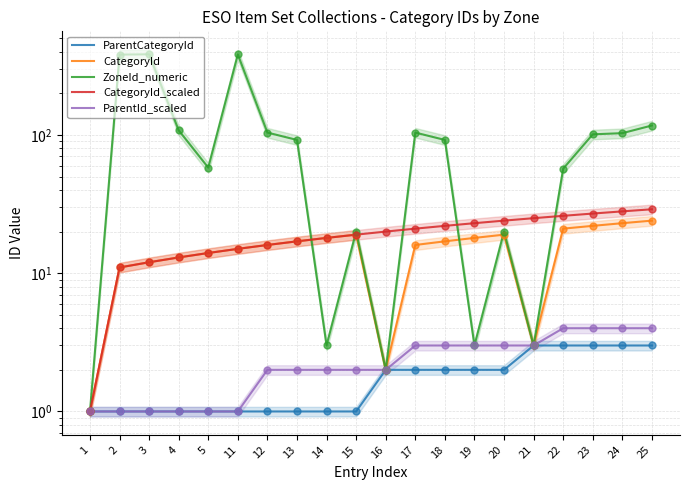

Which series has the largest total across all categories?

ZoneId_numeric